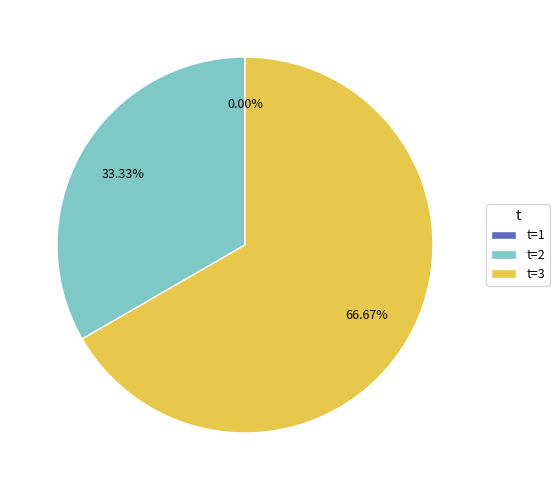

Do 2 and 3 together represent more than half of the pie?

Yes